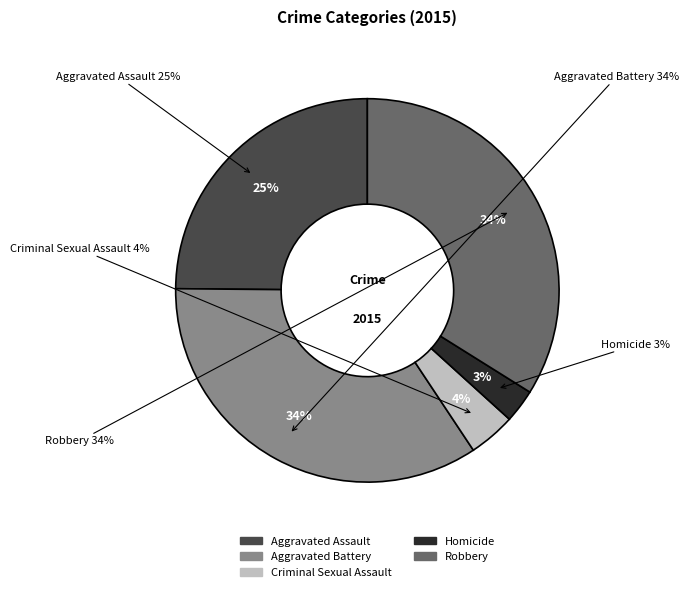

To the nearest percent, what is the average slice percentage?

20%